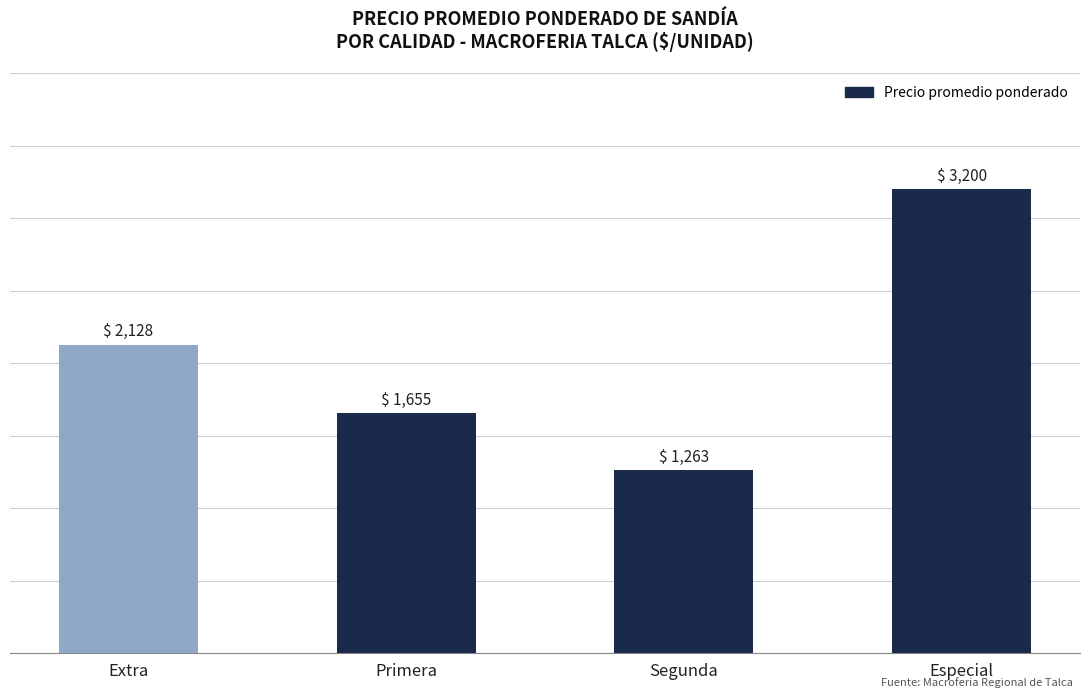

Reading left to right, list all the values displayed in this chart.

Extra=2128	Primera=1655	Segunda=1263	Especial=3200